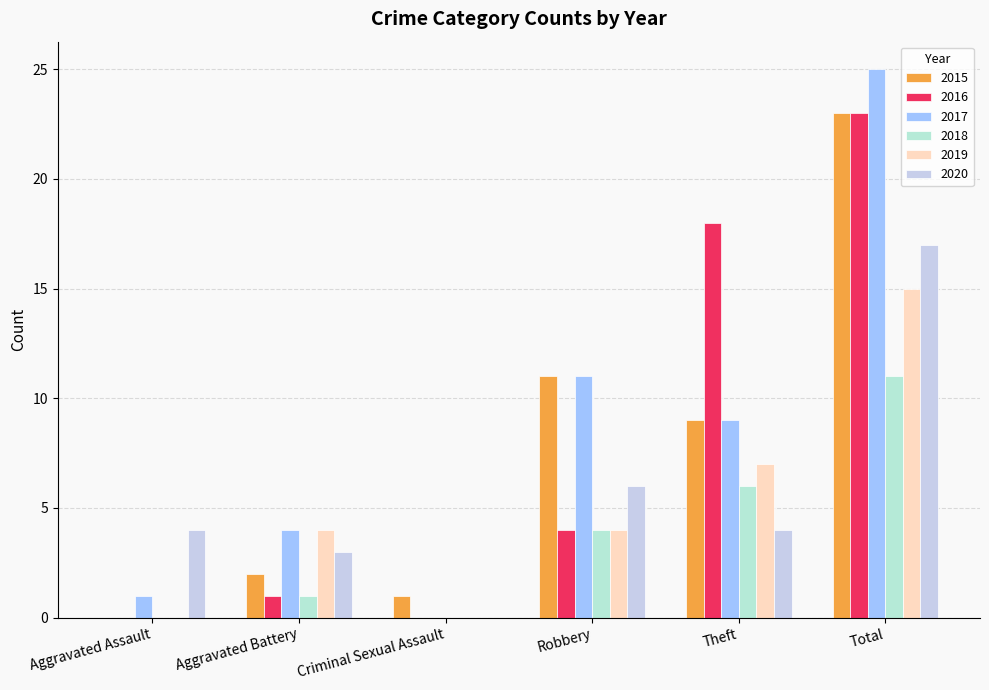

Reading left to right, list all the values displayed in this chart.

2015: Aggravated Assault=0	Aggravated Battery=2	Criminal Sexual Assault=1	Robbery=11	Theft=9	Total=23
2016: Aggravated Assault=0	Aggravated Battery=1	Criminal Sexual Assault=0	Robbery=4	Theft=18	Total=23
2017: Aggravated Assault=1	Aggravated Battery=4	Criminal Sexual Assault=0	Robbery=11	Theft=9	Total=25
2018: Aggravated Assault=0	Aggravated Battery=1	Criminal Sexual Assault=0	Robbery=4	Theft=6	Total=11
2019: Aggravated Assault=0	Aggravated Battery=4	Criminal Sexual Assault=0	Robbery=4	Theft=7	Total=15
2020: Aggravated Assault=4	Aggravated Battery=3	Criminal Sexual Assault=0	Robbery=6	Theft=4	Total=17